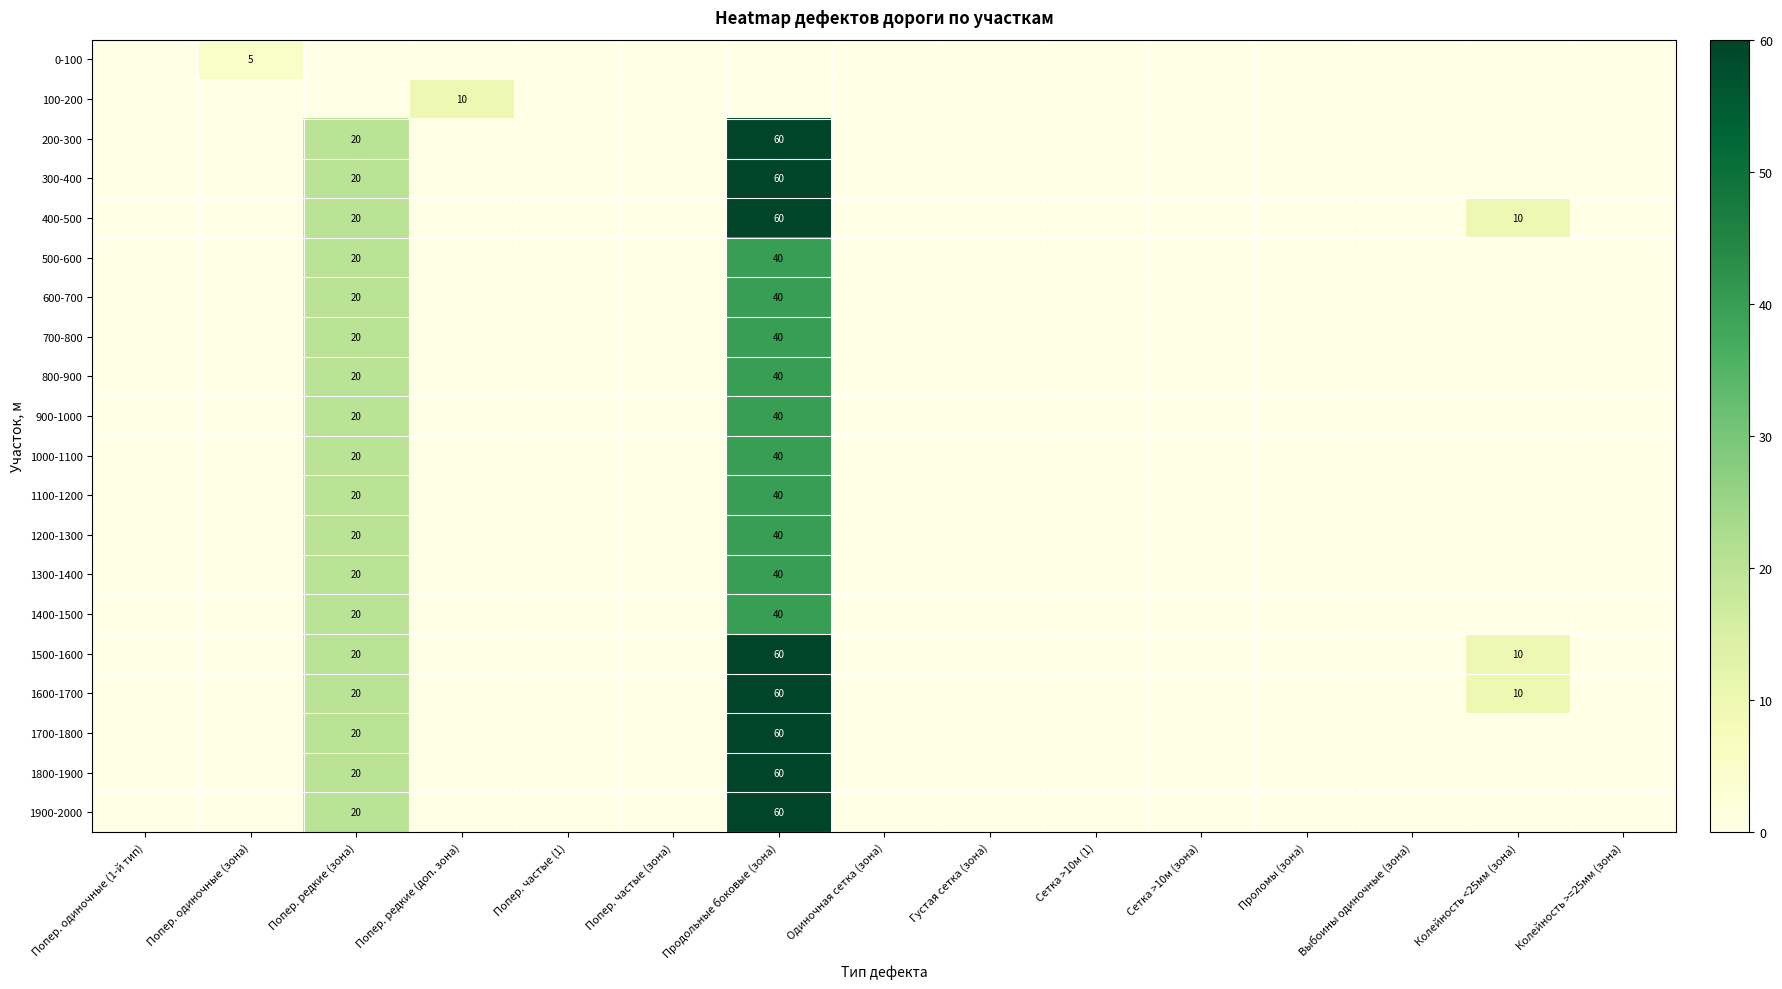

How many series are shown in this chart?

20